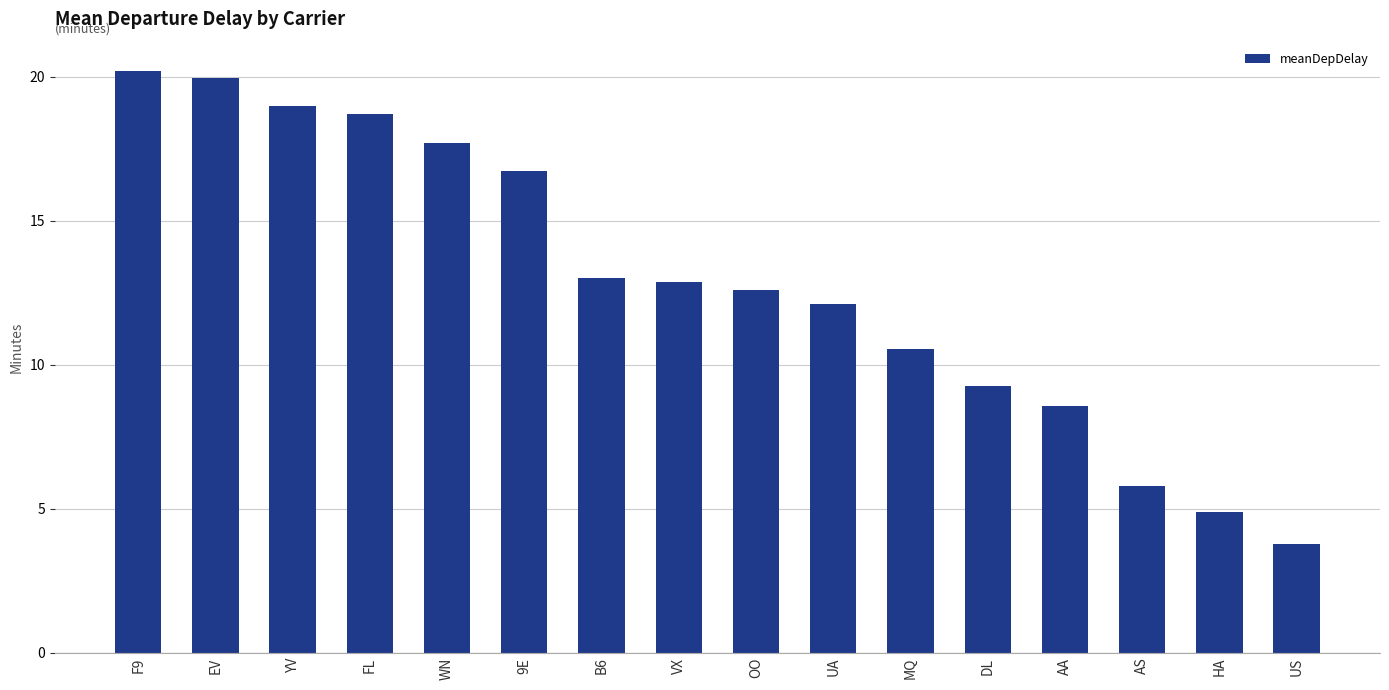

Does the chart contain any negative values?

No